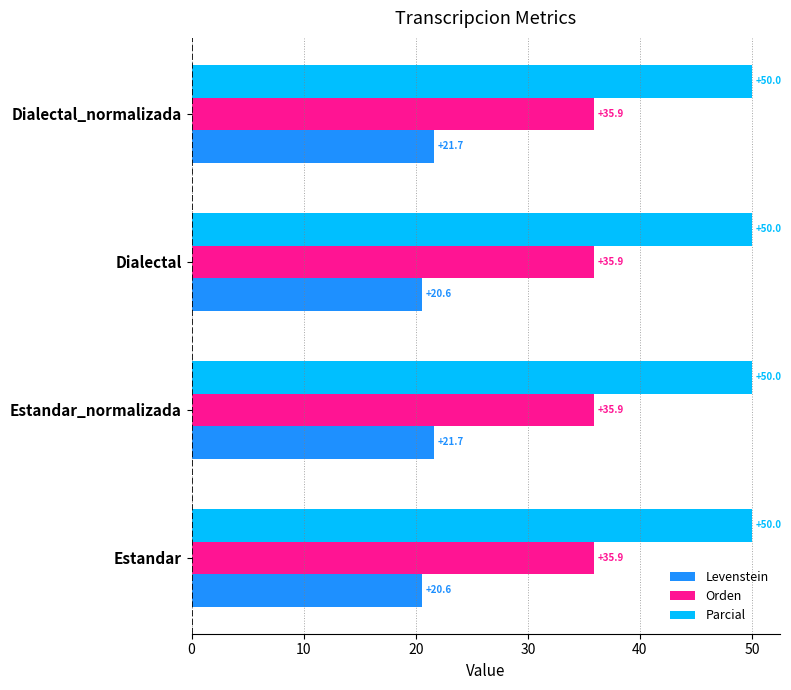

Which series changed the most between Dialectal and Dialectal_normalizada?

Levenstein